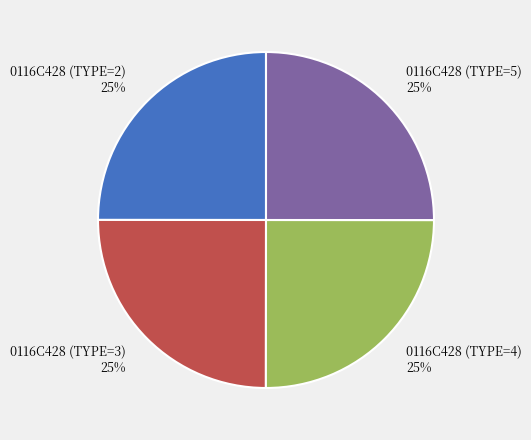

To the nearest percent, what is the combined percentage of 0116C428 (TYPE=4) and 0116C428 (TYPE=3)?

50%